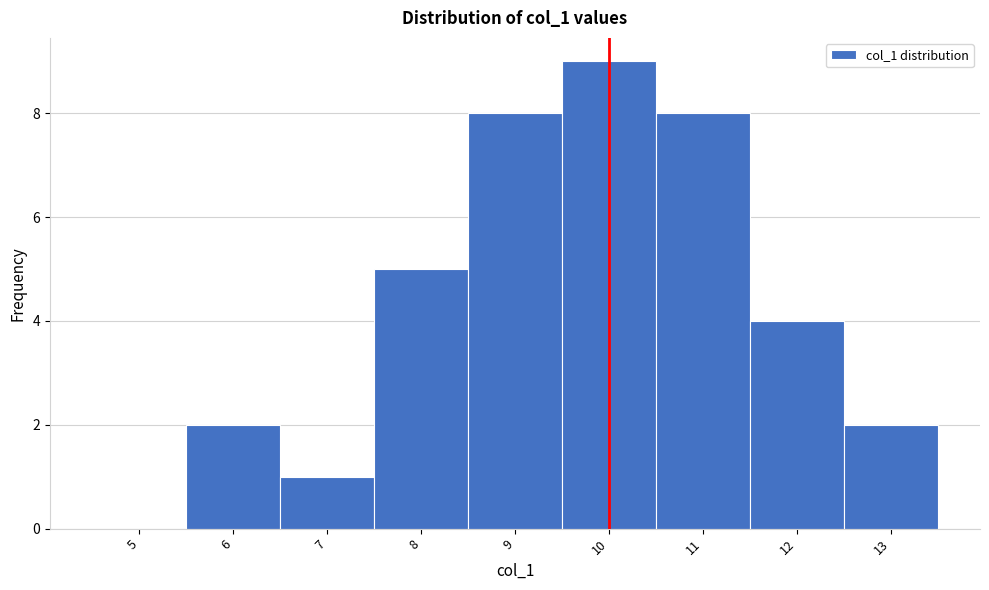

Reading left to right, list all the values displayed in this chart.

5=0	6=2	7=1	8=5	9=8	10=9	11=8	12=4	13=2